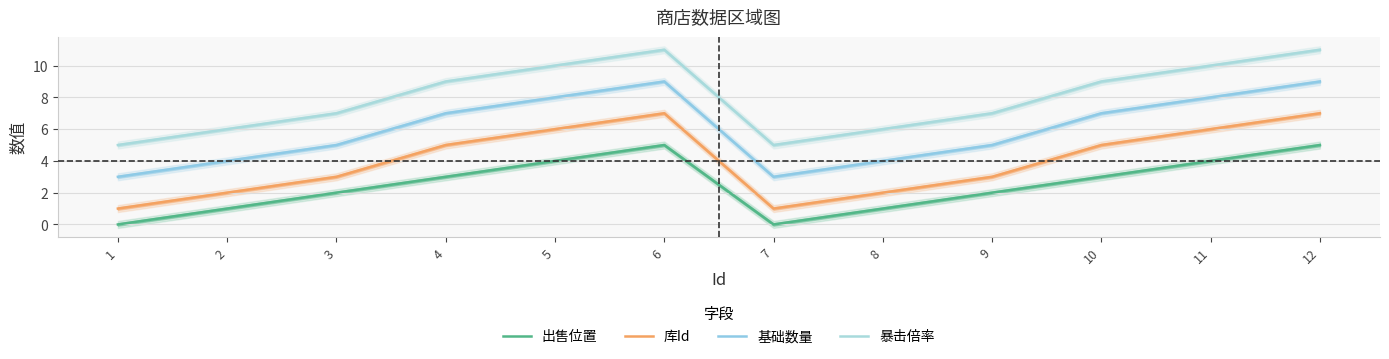

How many 基础数量 values are between 4 and 8?

8